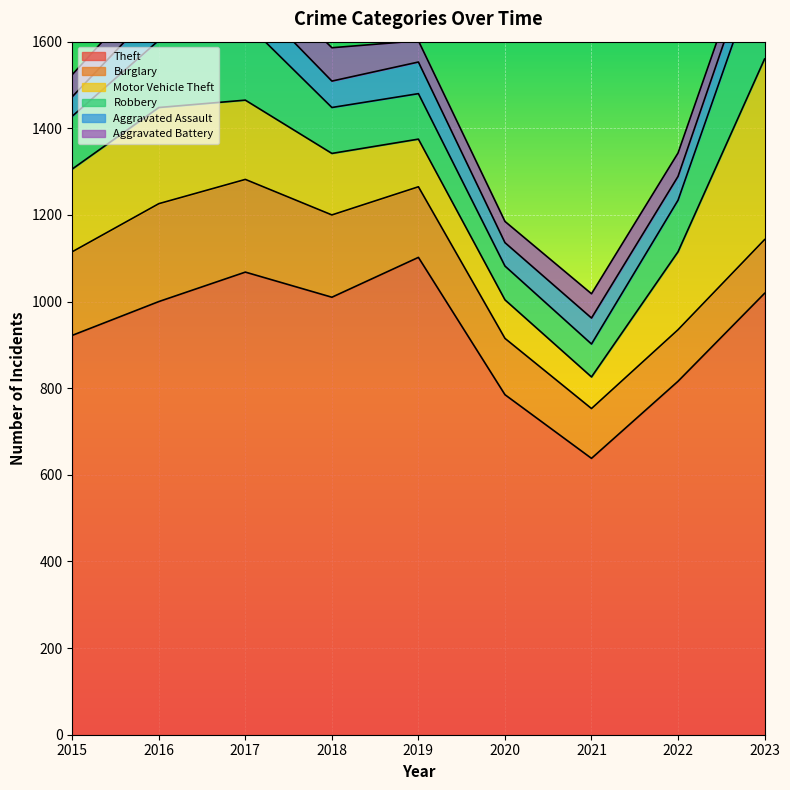

True or false: Burglary has a value of 134 at 2015.

False